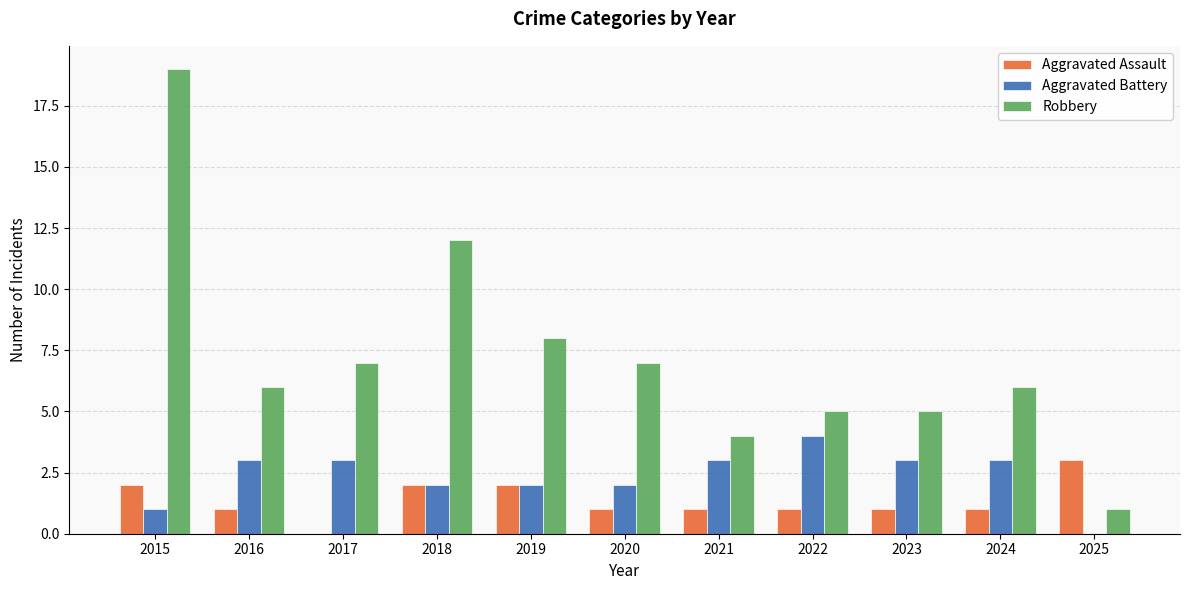

What is the total value across all series at 2023?

9